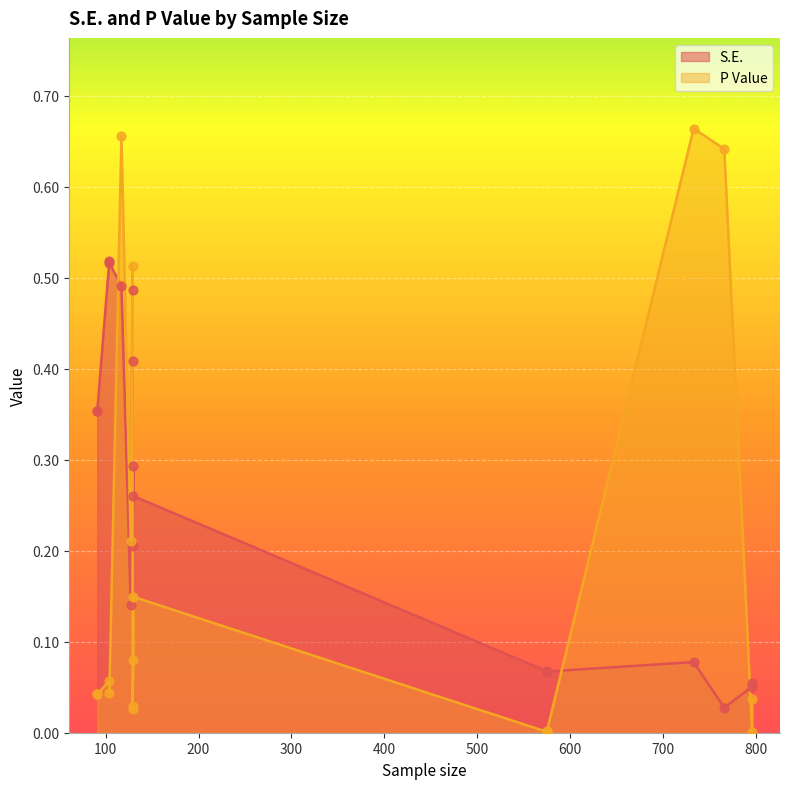

Is the value of S.E. at 575 greater than the value of P Value at 91?

Yes